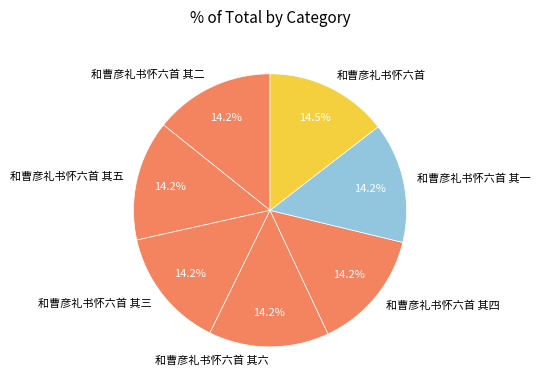

True or false: 和曹彦礼书怀六首 其四 accounts for 14% of the total.

True